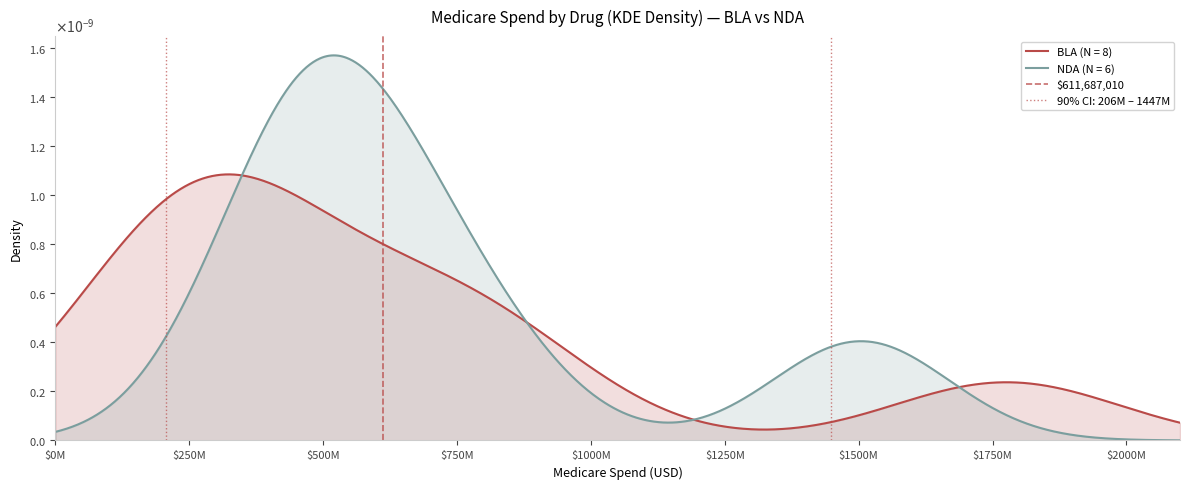

What is the difference between the maximum and minimum values?

1